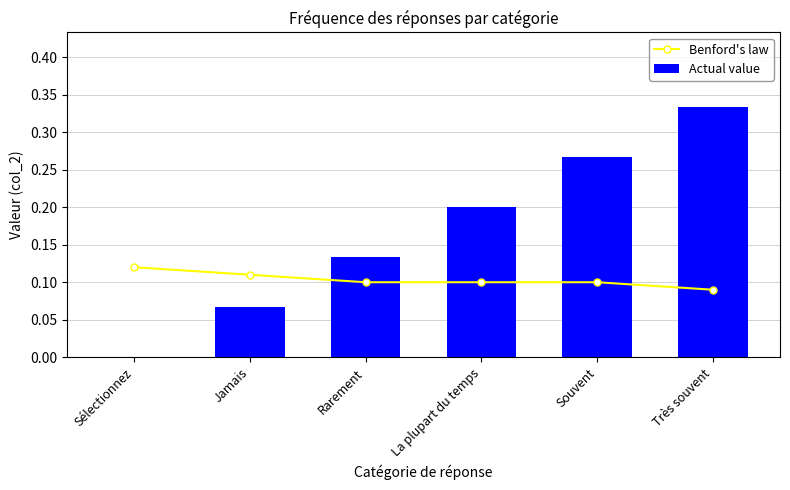

What is the value of the Actual value bar at the 6th from the left?

0.3